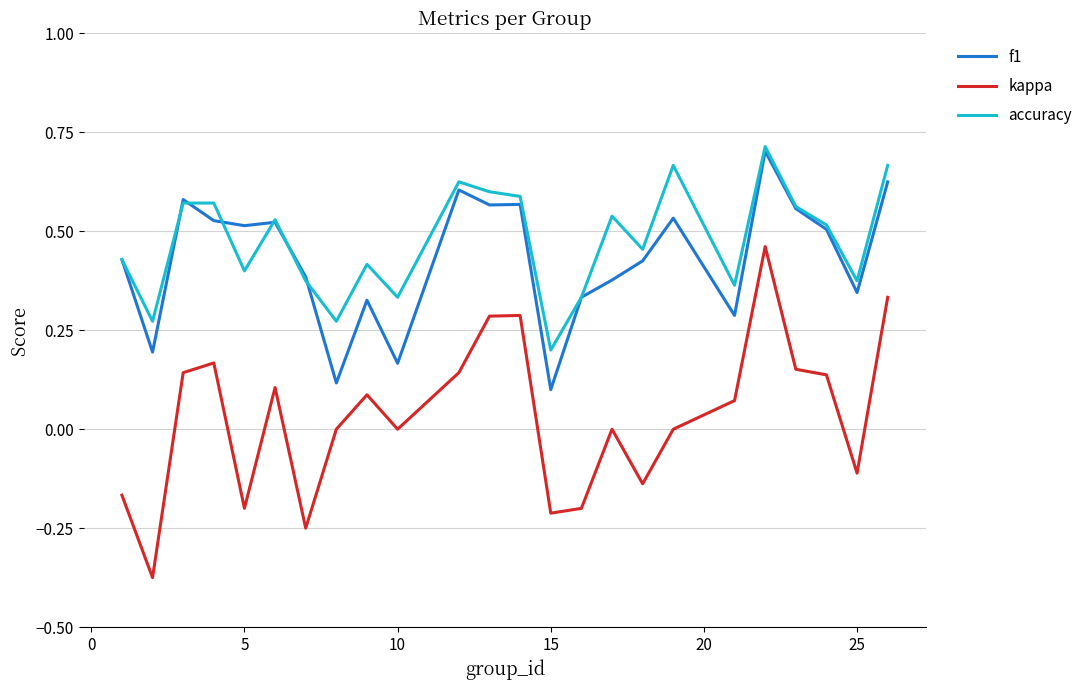

True or false: accuracy and kappa intersect in this chart.

False